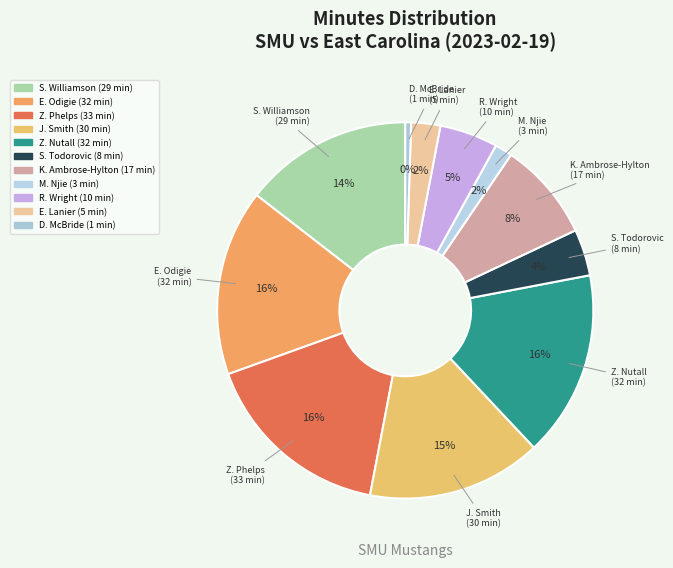

Which has a higher value, Z. Nutall or M. Njie?

Z. Nutall